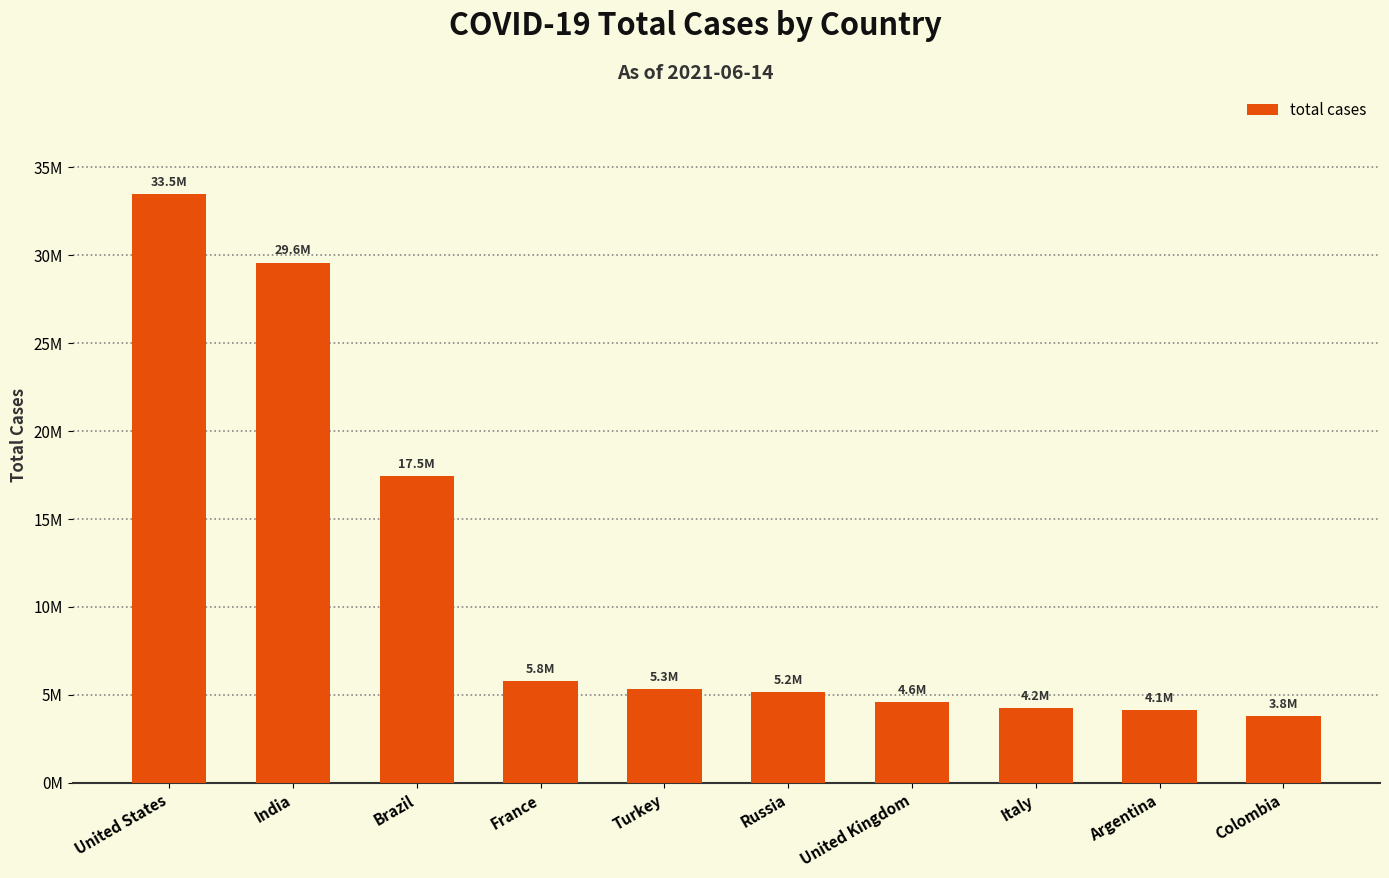

True or false: the data shows 52946430 at United States.

False